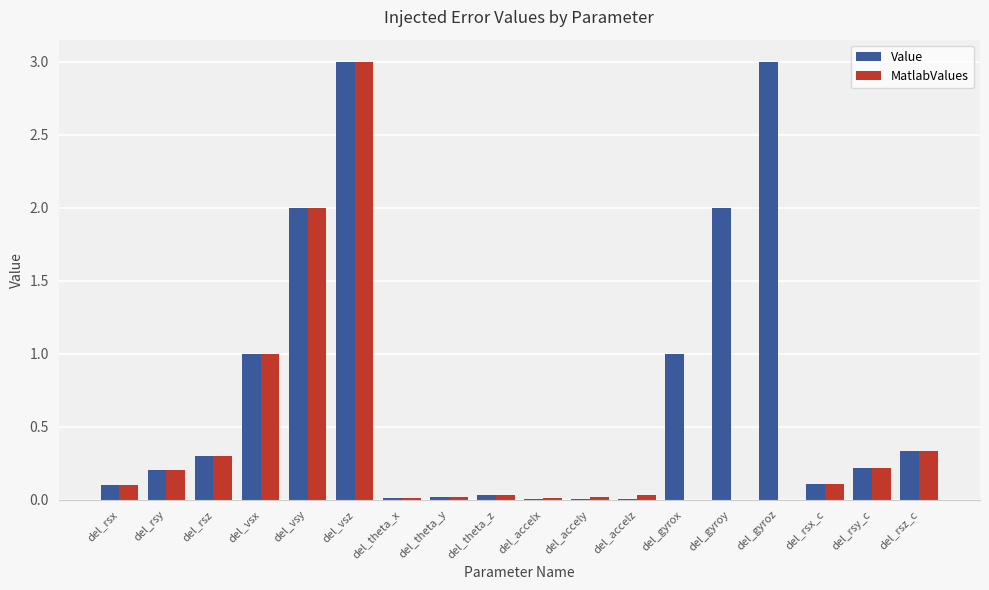

What is the average value of the Value series?

0.7